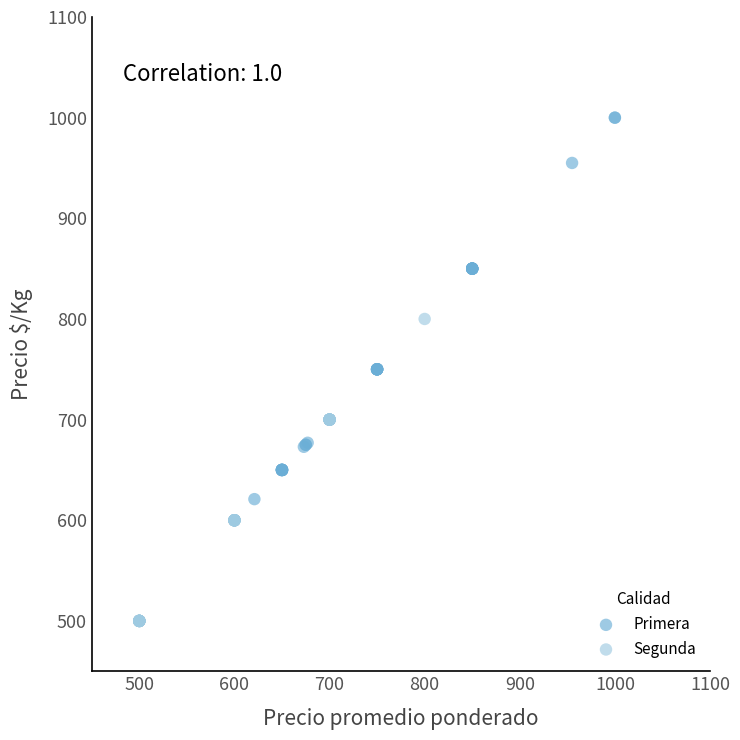

Which series has the widest spread of Y values?

Primera